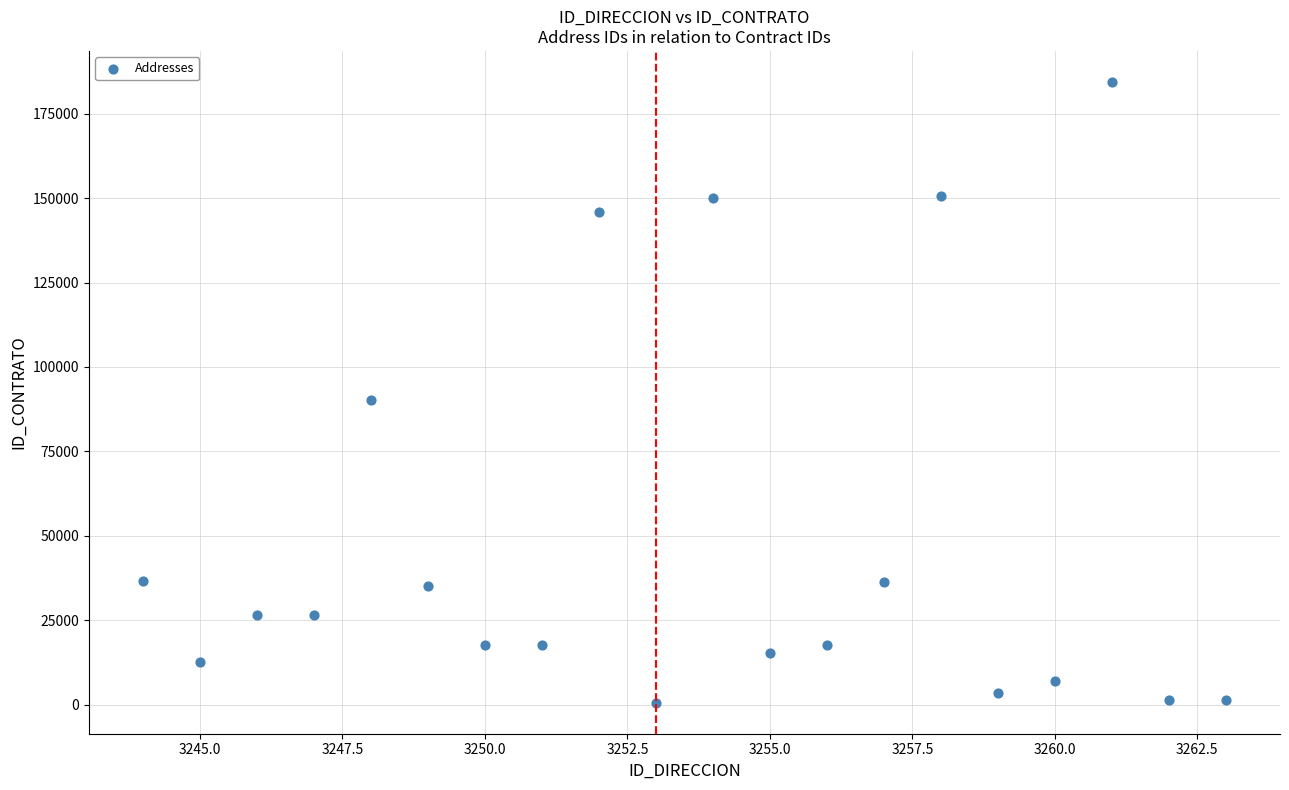

What Y value in the scatter plot is closest to 92475?

90156